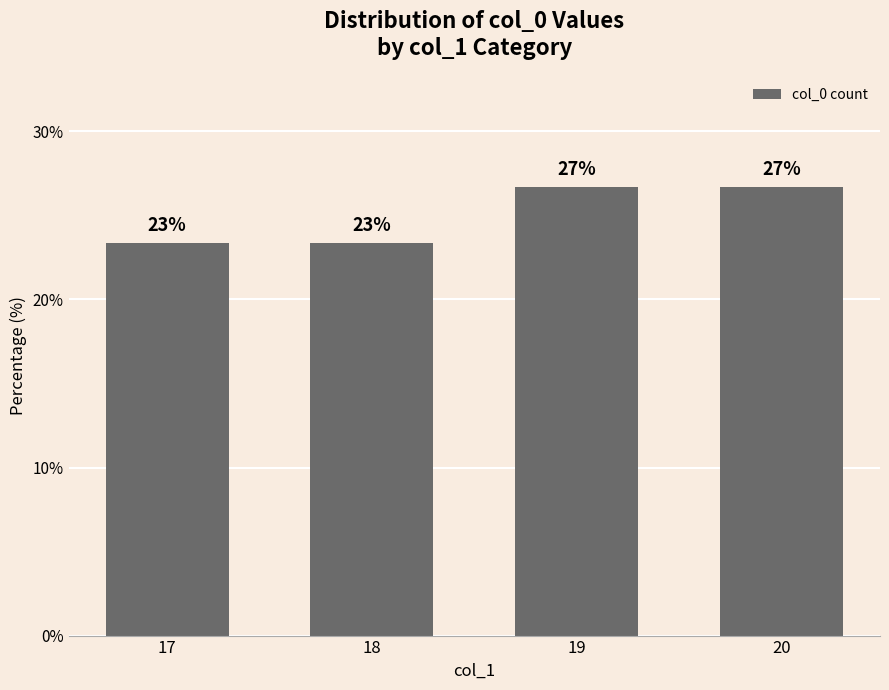

True or false: the data shows 23.3 at 17.

True